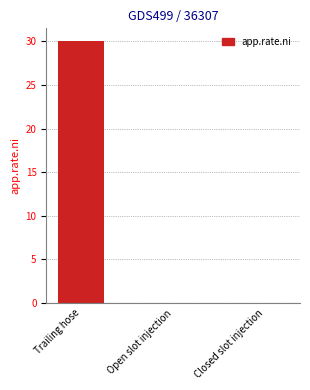

What is the greatest value displayed?

30